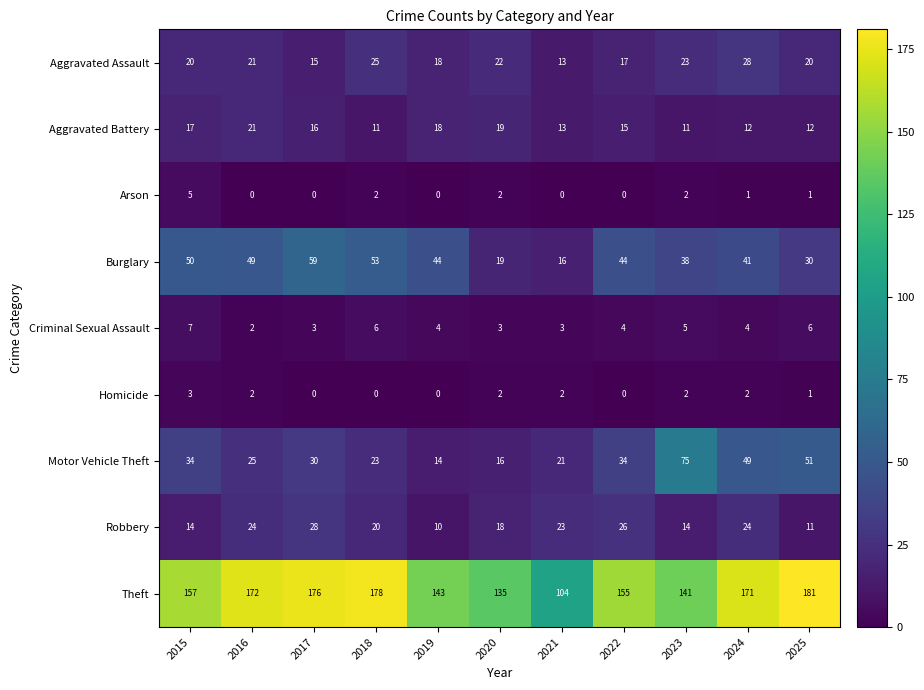

Count the Homicide values in the range 0 to 2.

10